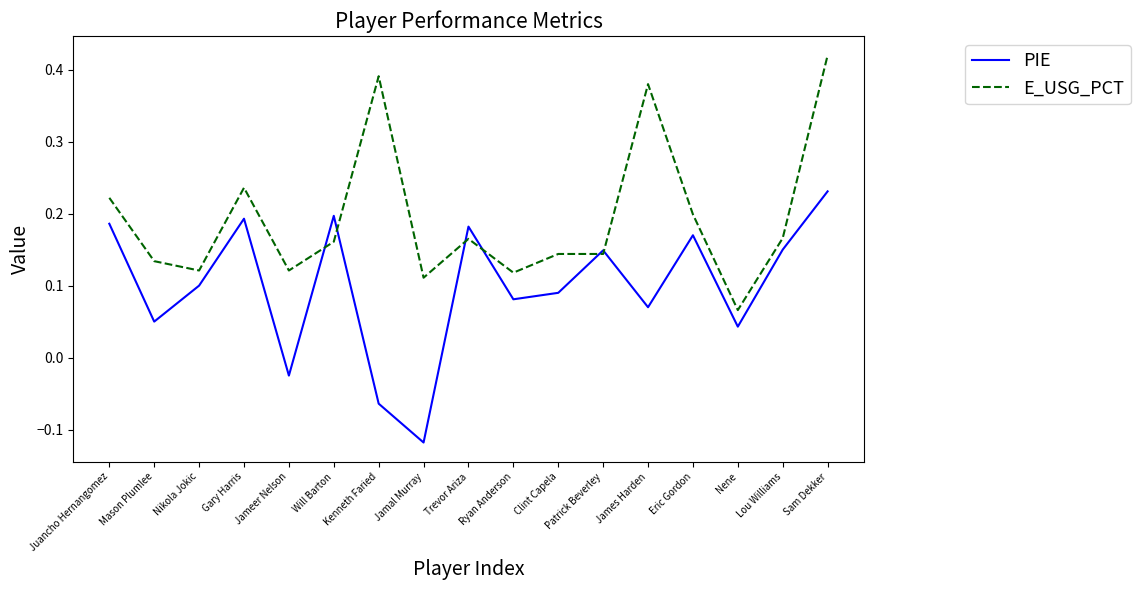

Which category has the highest value across all series?

Sam Dekker